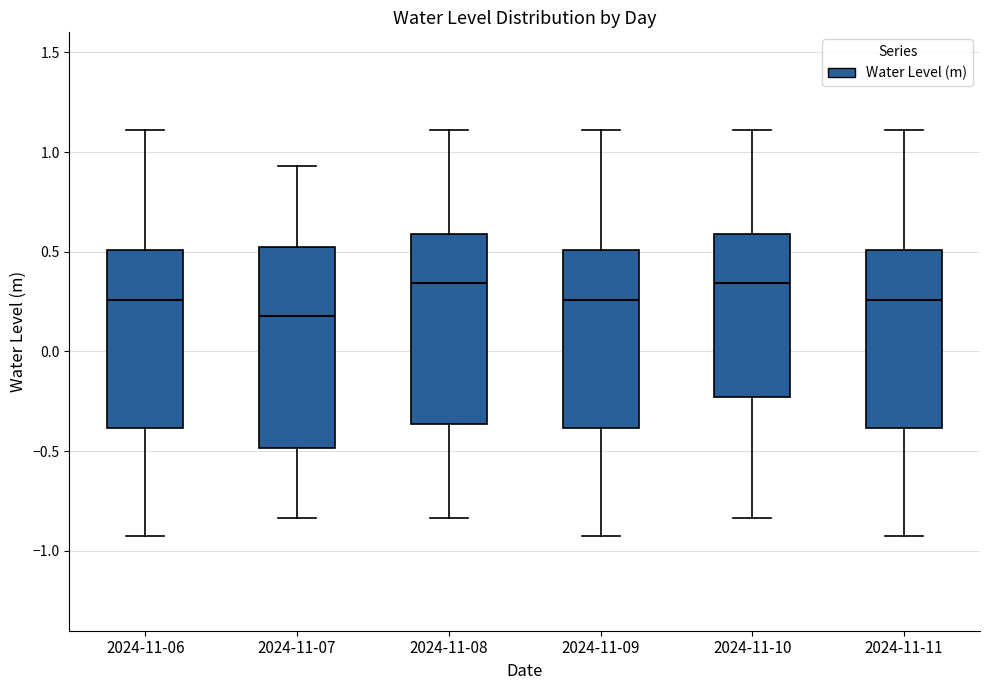

Where is the lower edge of the box for 2024-11-11 on the y-axis? The values are not printed on the chart, so give them approximately, as read against the axis.

-0.40